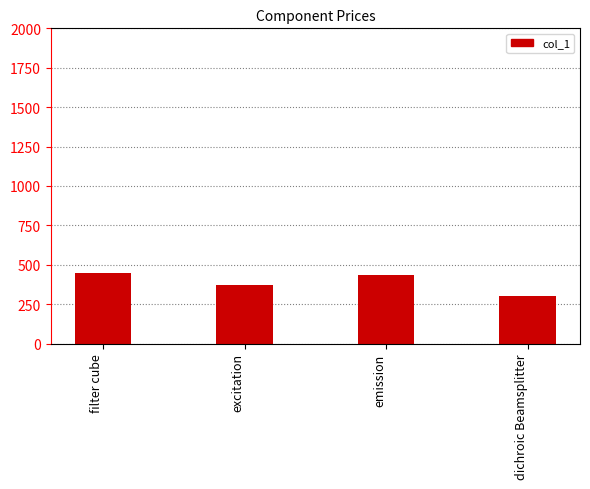

What is the difference between the second highest and second lowest values?

60